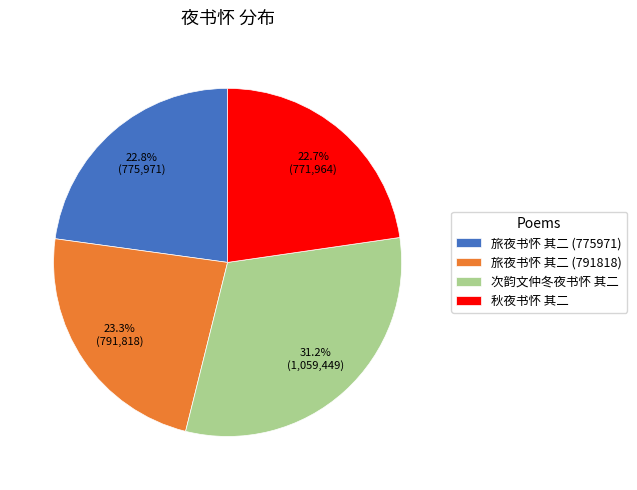

Which category has the biggest portion of the pie?

次韵文仲冬夜书怀 其二